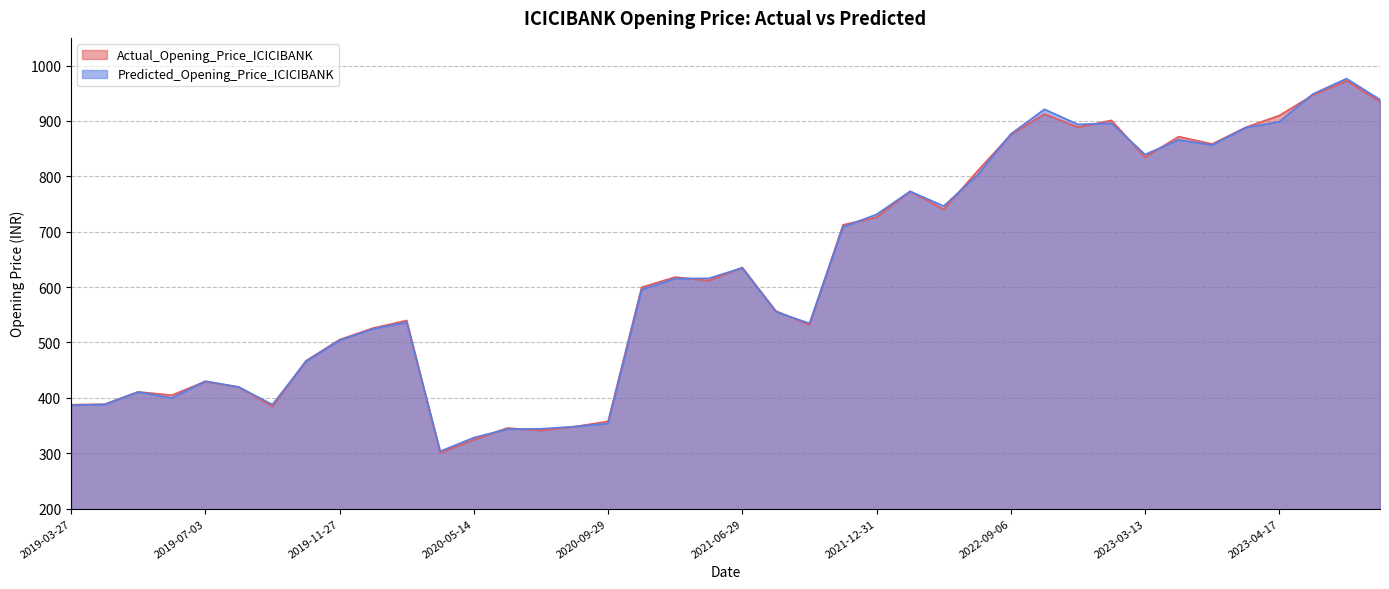

List the series in order of their overall mean, highest first.

Actual_Opening_Price_ICICIBANK, Predicted_Opening_Price_ICICIBANK